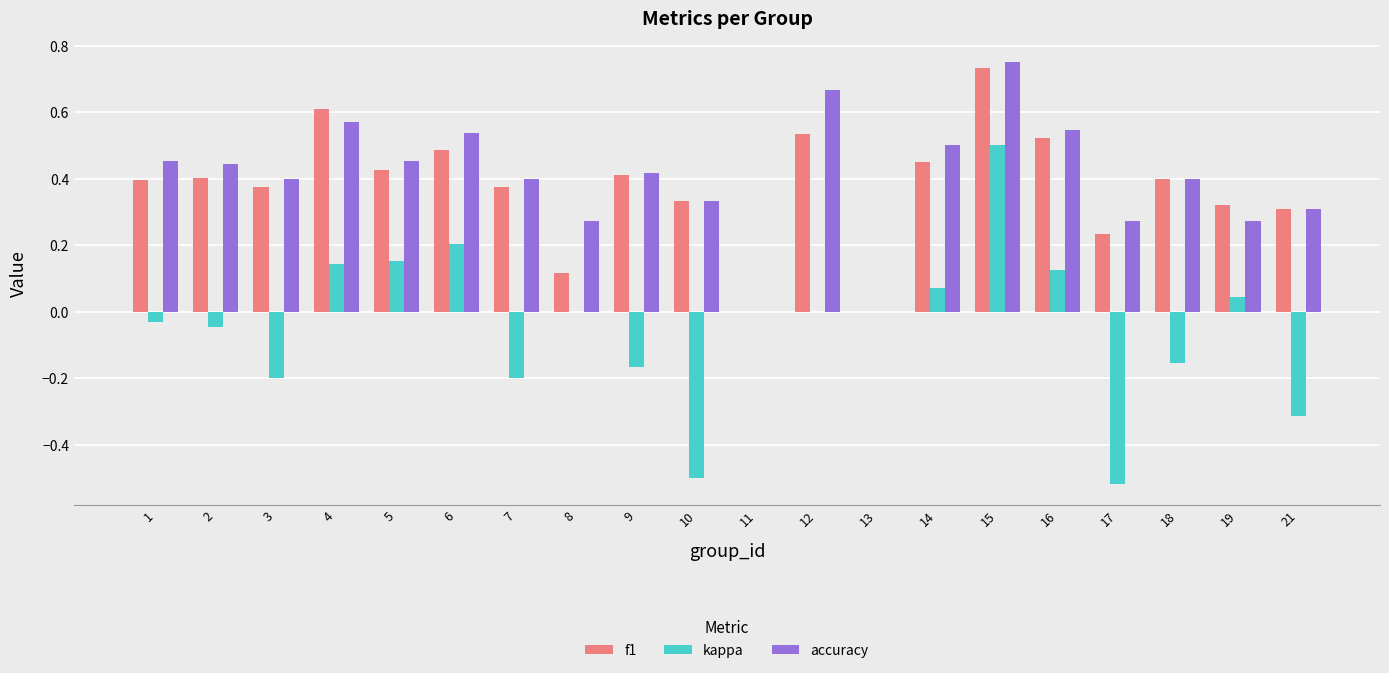

What is the sum of all f1 values?

7.4